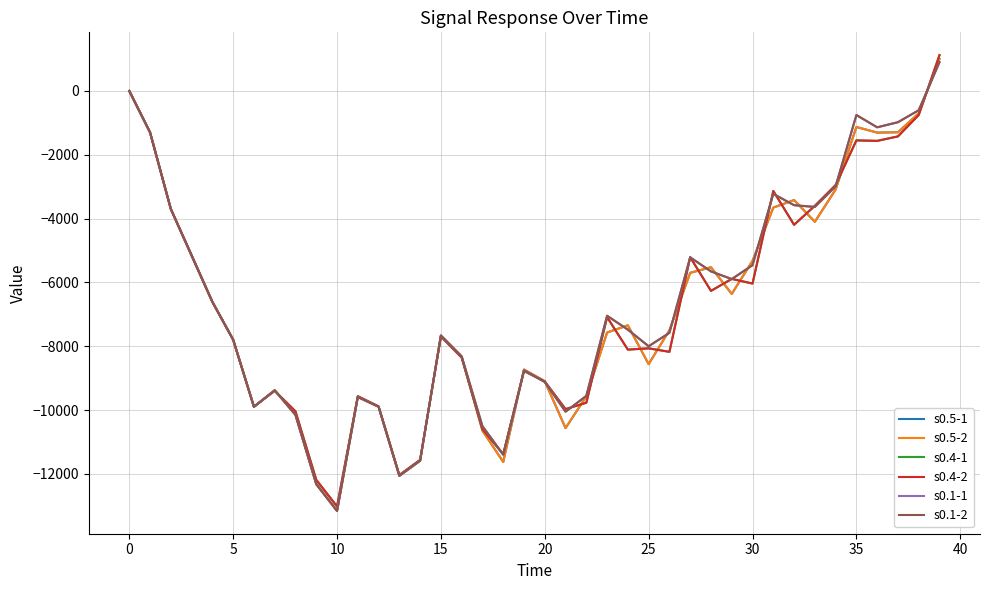

Does the chart display data point markers on the line(s)?

No